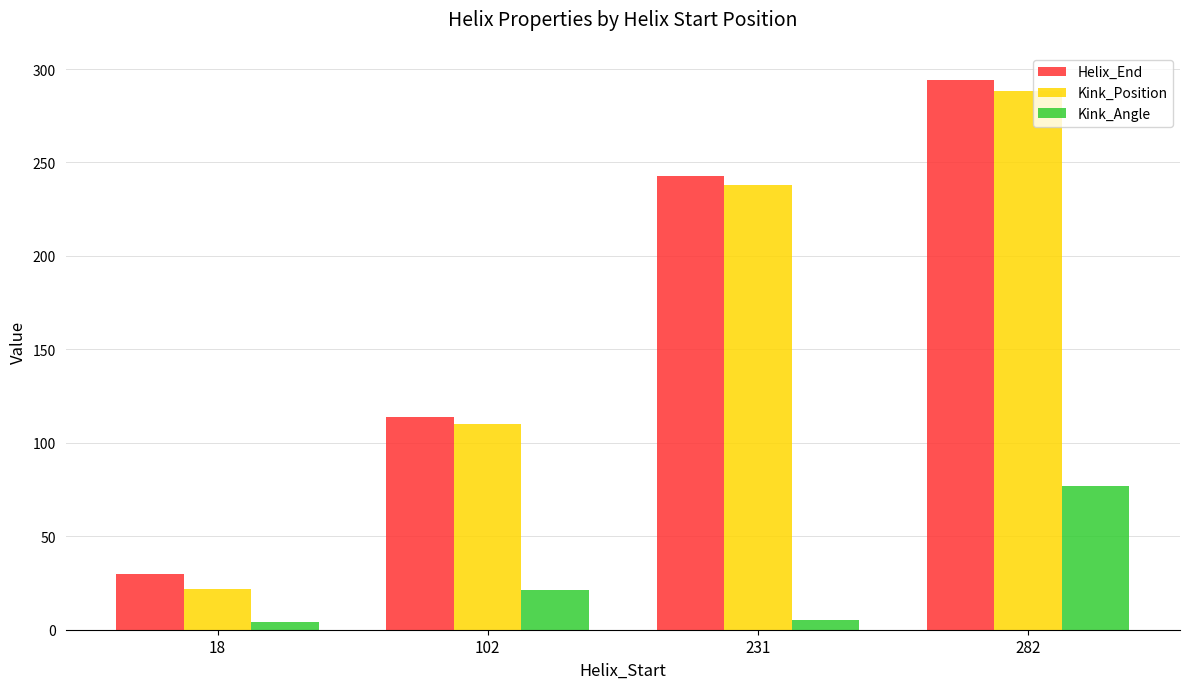

What value does the Kink_Angle series have at 231?

5.4